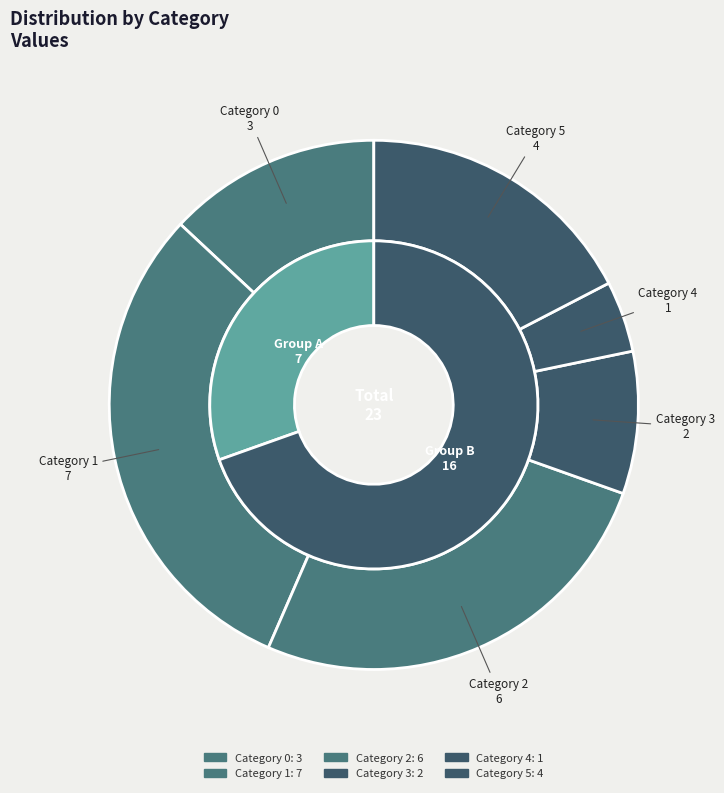

Do 2 and 1 together represent more than half of the pie?

Yes